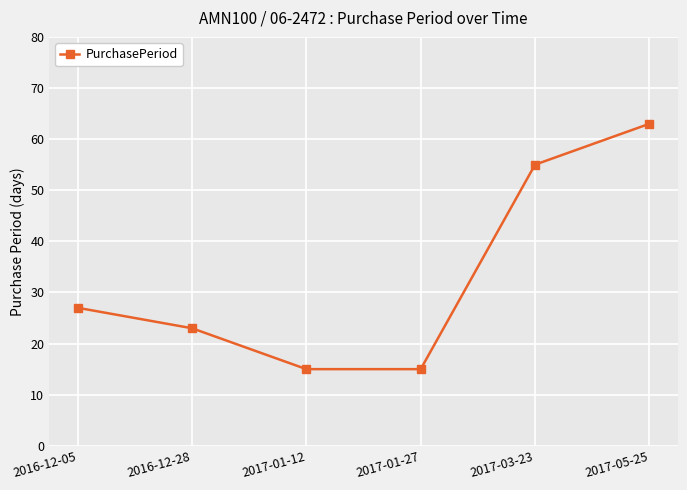

True or false: the data has more than 0 interior local peaks.

False